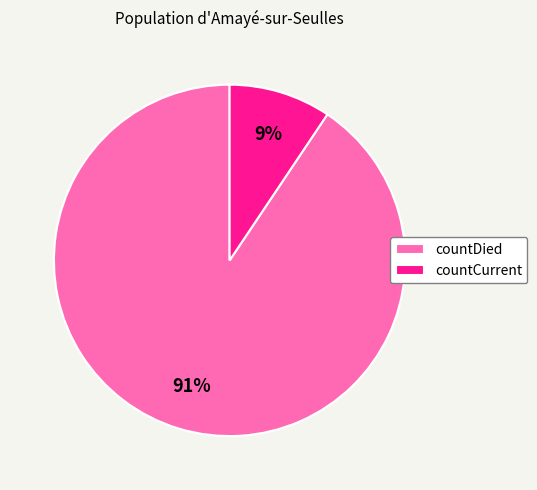

To the nearest percent, what is the average slice percentage?

50%